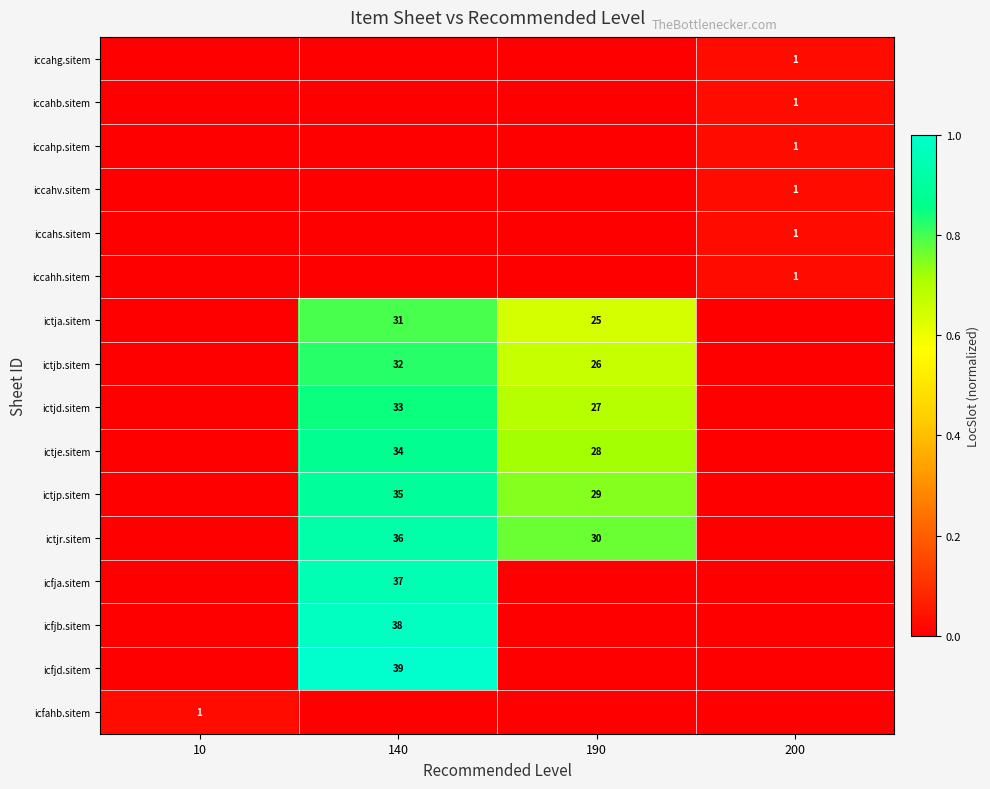

The ictjr.sitem series shows 41 at 190. True or false?

False